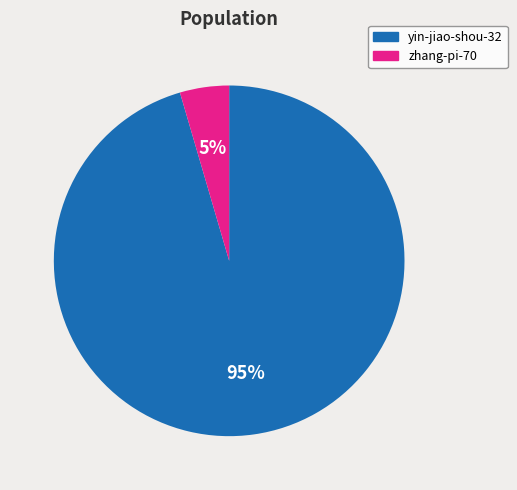

To the nearest percent, what is the combined percentage of zhang-pi-70 and yin-jiao-shou-32?

100%